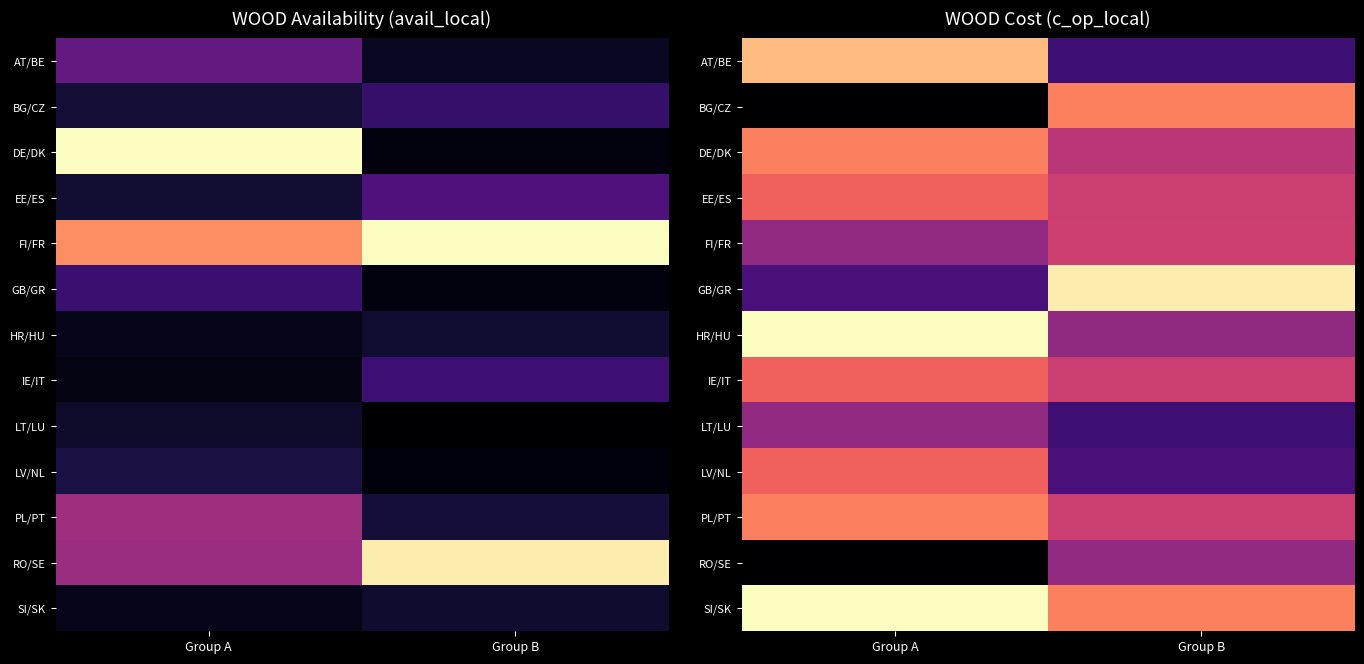

At which label is LT/LU closest to 0?

Group B